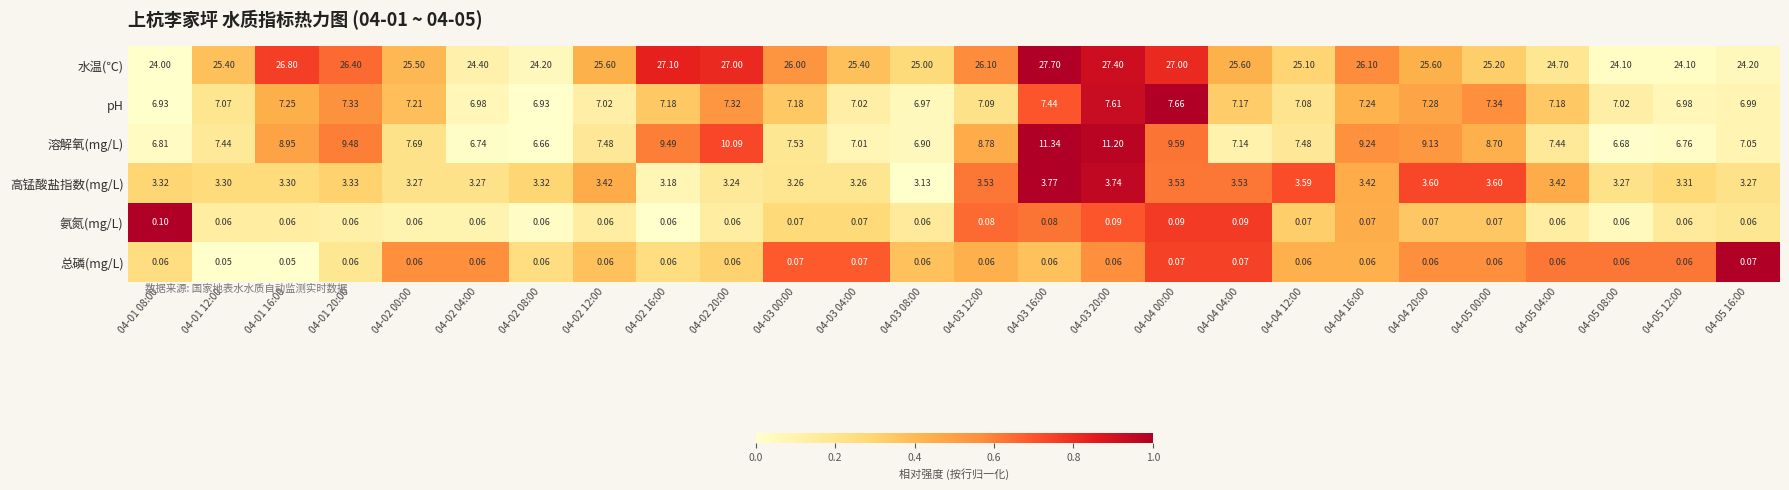

Which series has the widest spread of values?

溶解氧(mg/L)